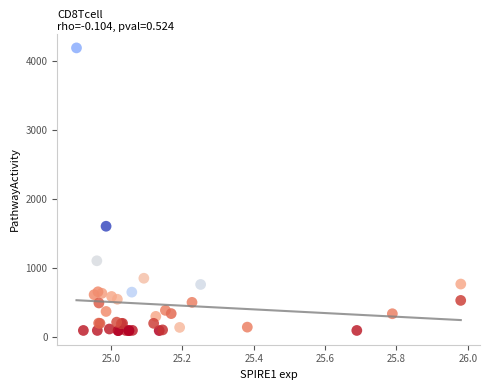

What Y value in the scatter plot is closest to 2147?

1611